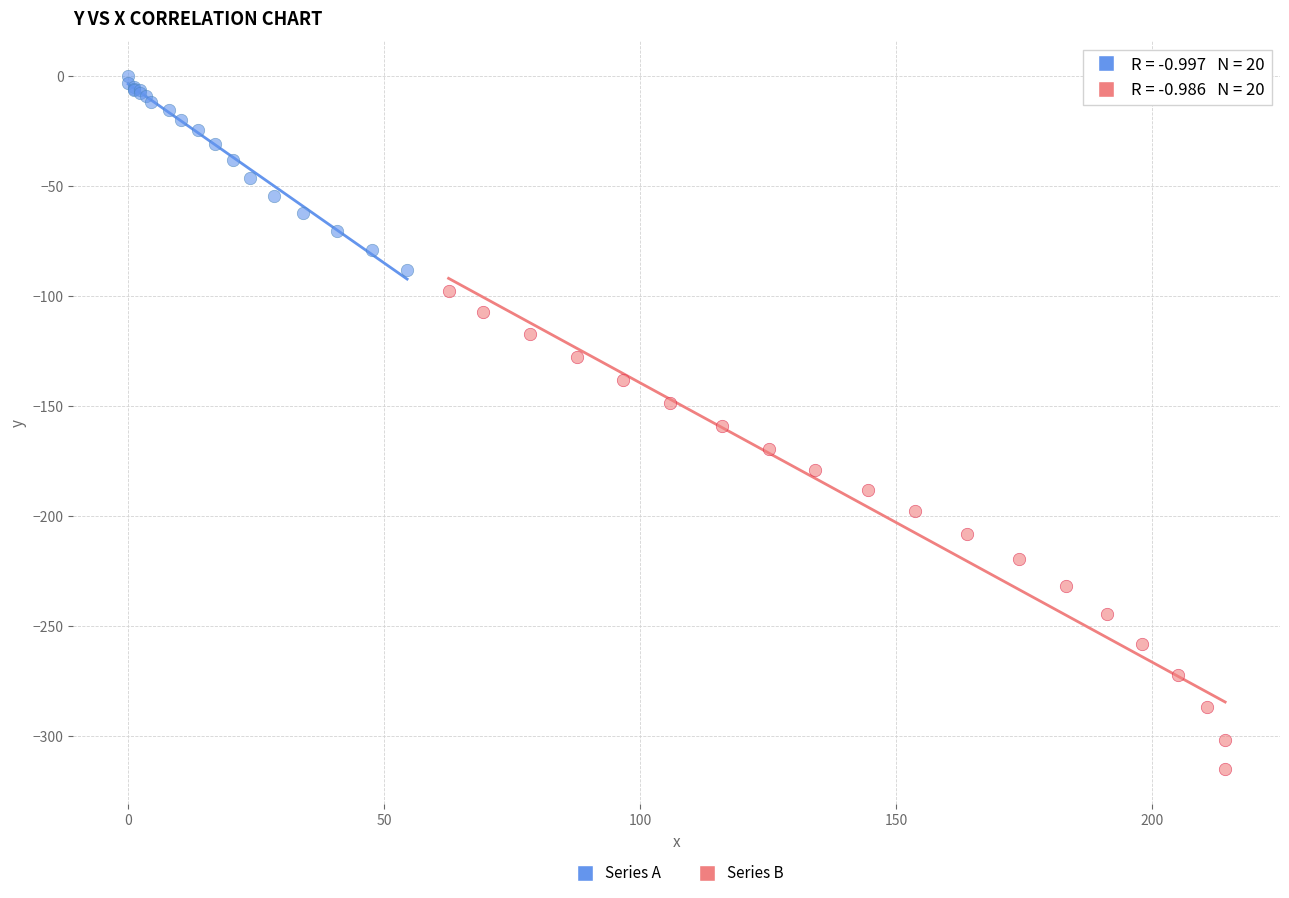

What are all the series names shown in the legend?

Series A, Series B